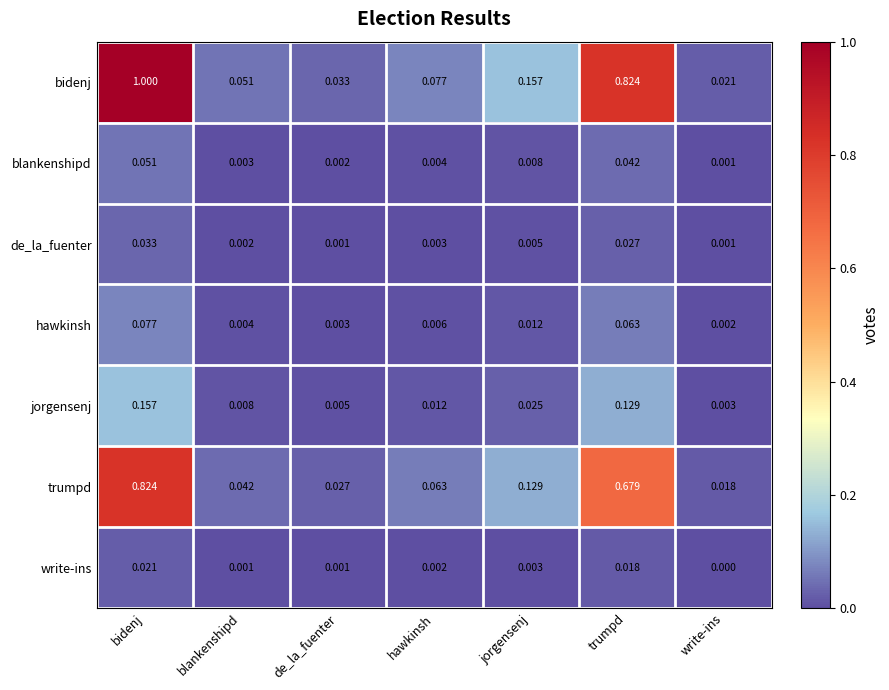

Where is blankenshipd nearest to the value 0?

write-ins